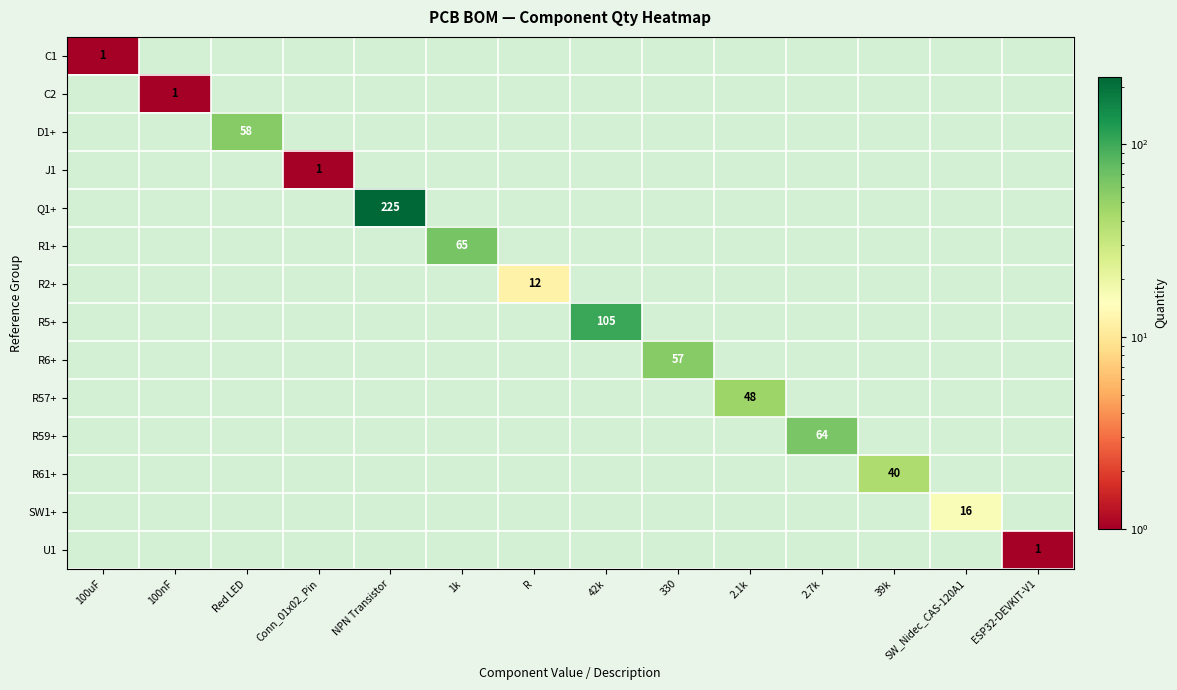

Which series has the widest spread of values?

Q1+